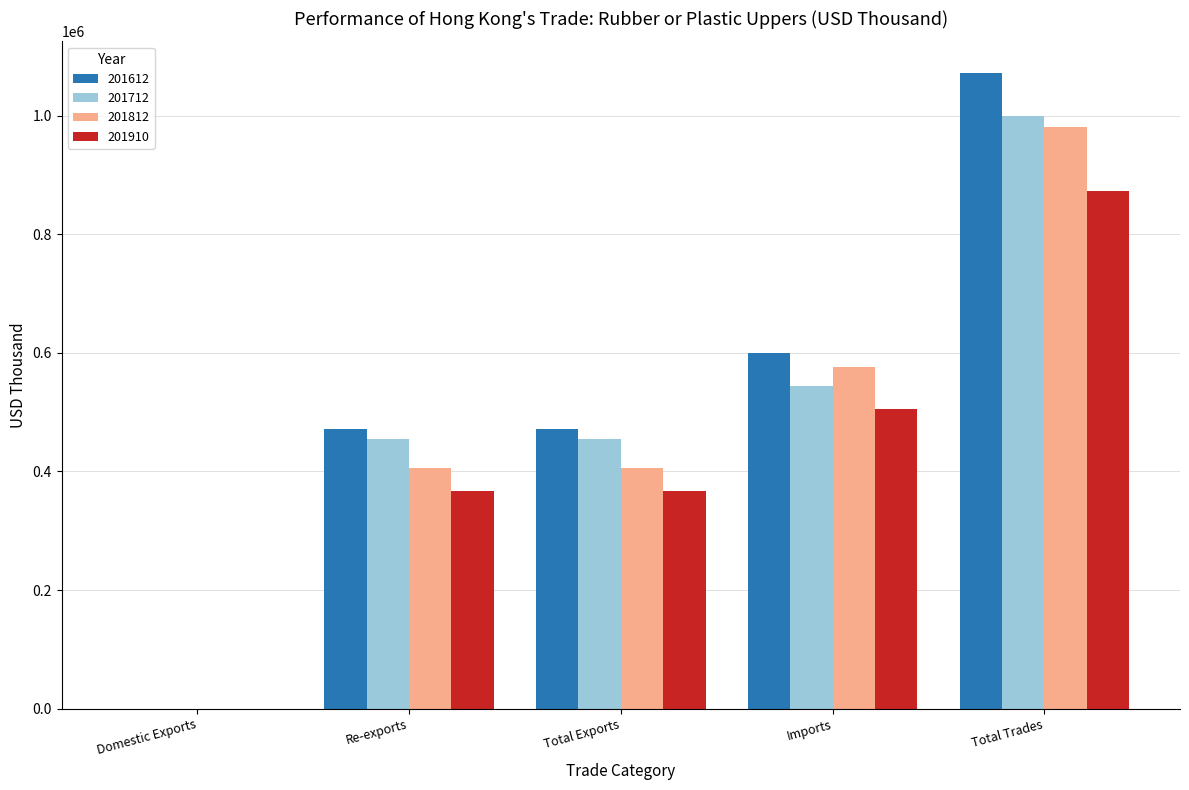

The value of 201910 at Total Exports is 367615.8. True or false?

True